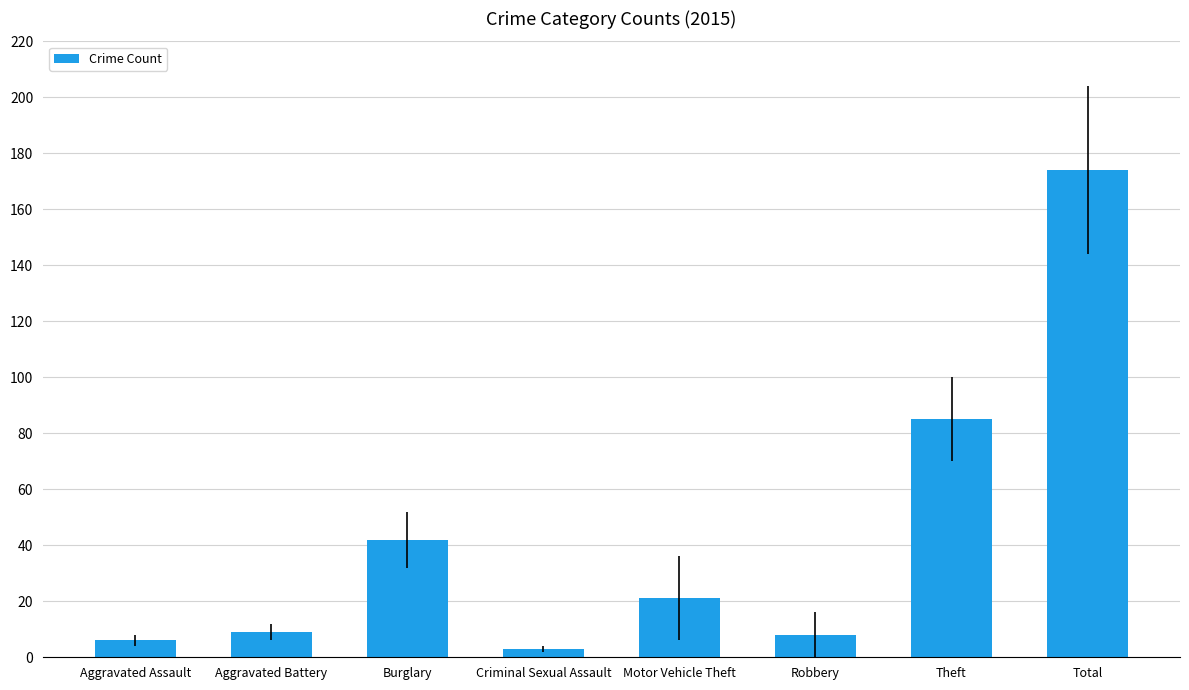

Is it true that the value at Robbery is 8?

True